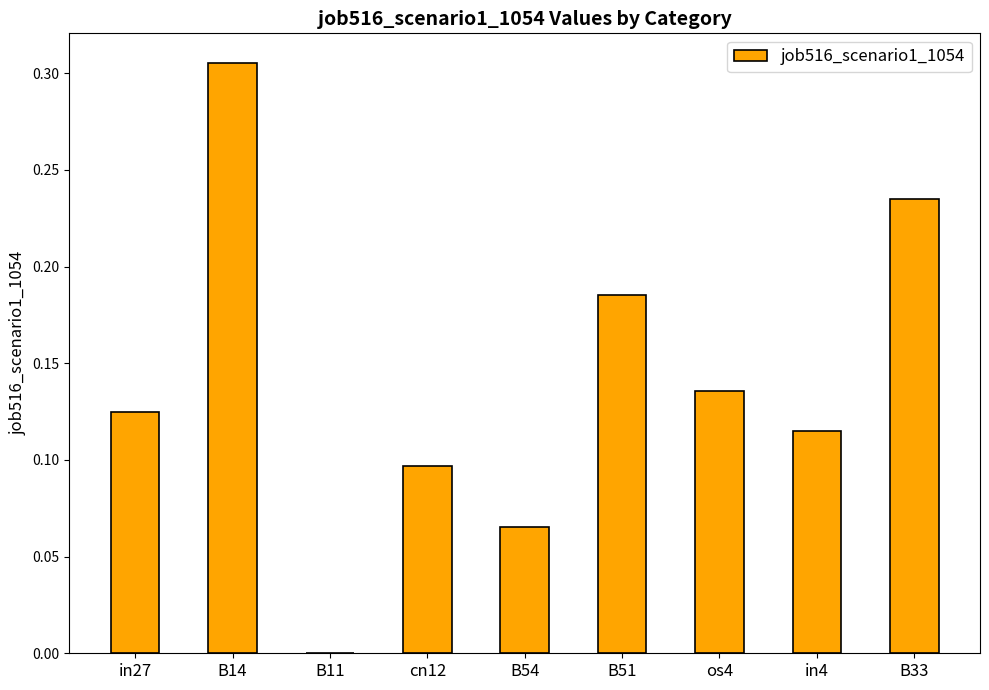

Which has a higher value, B11 or B14?

B14